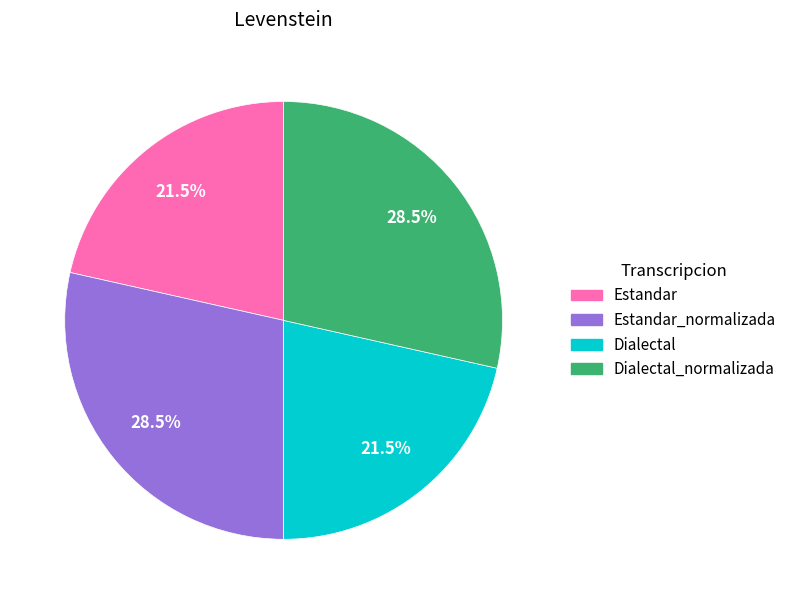

Does any single category account for the majority?

No